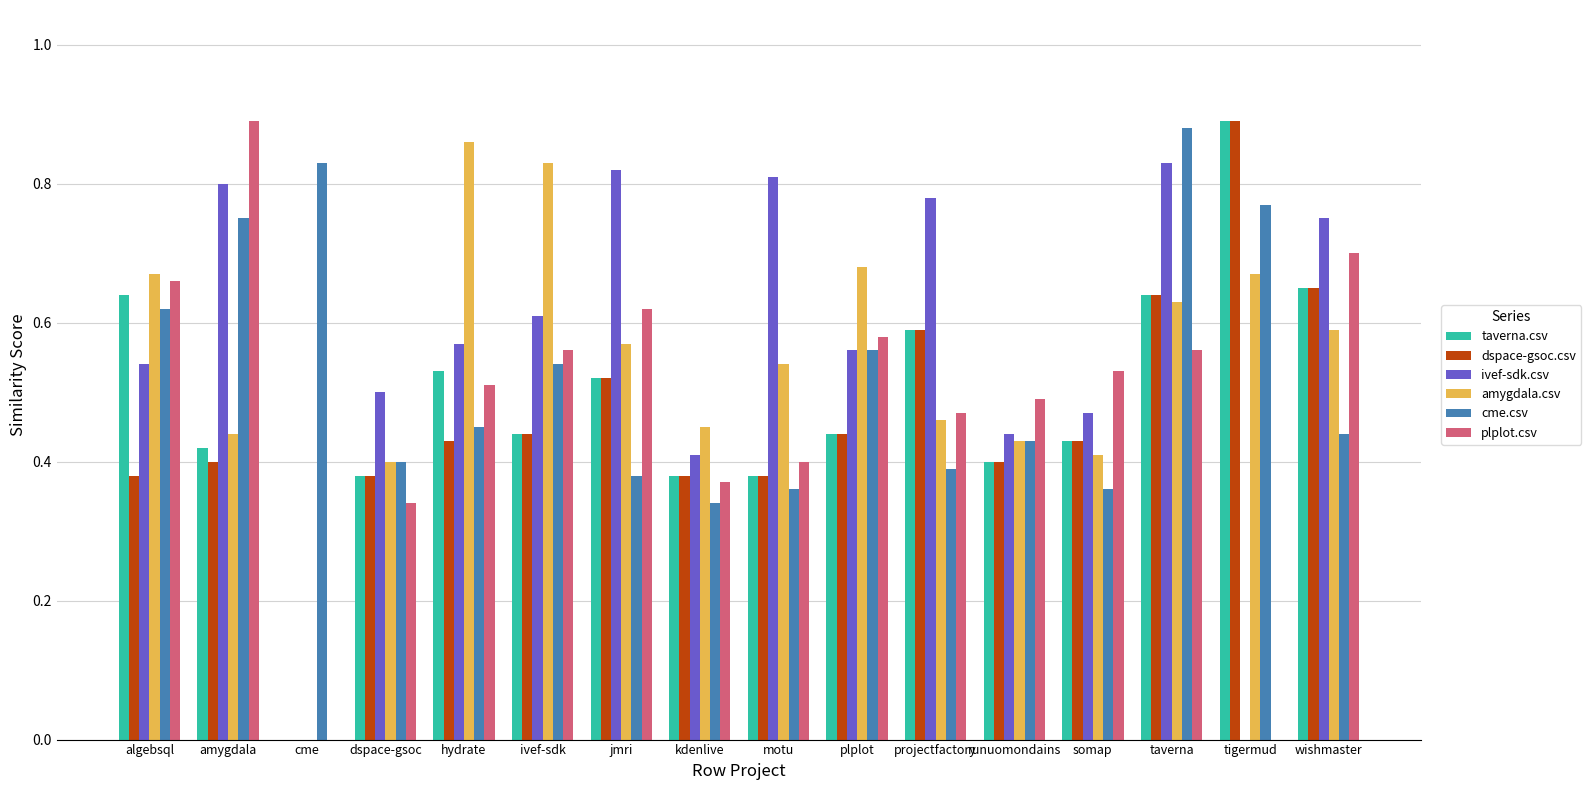

How many distinct data groups are displayed?

6